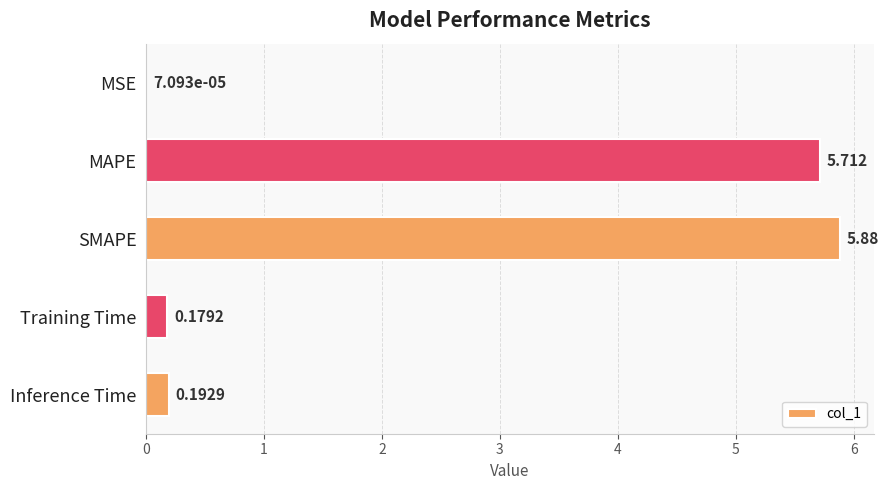

Which label corresponds to the largest value in the chart?

SMAPE